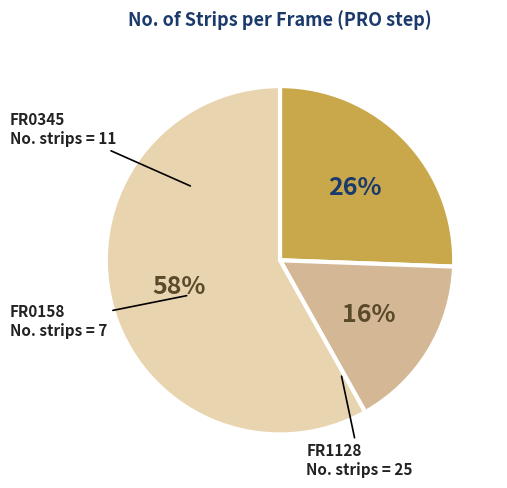

The FR0345 slice represents 35% of the pie. True or false?

False